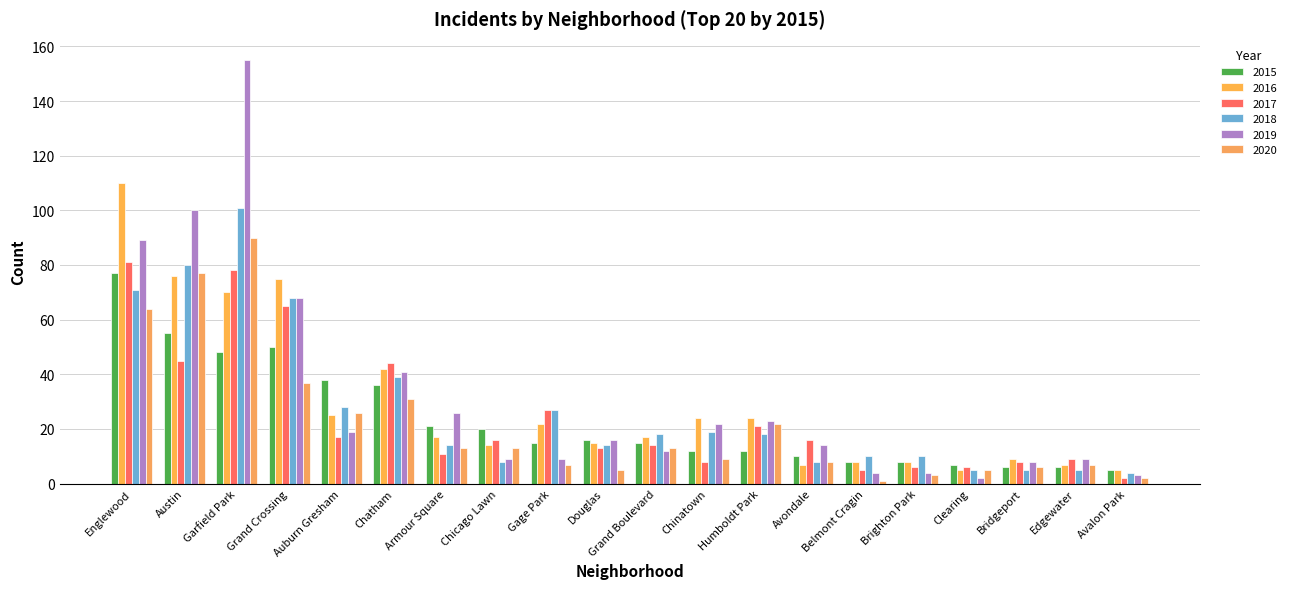

The value of 2018 at Humboldt Park is 18. True or false?

True